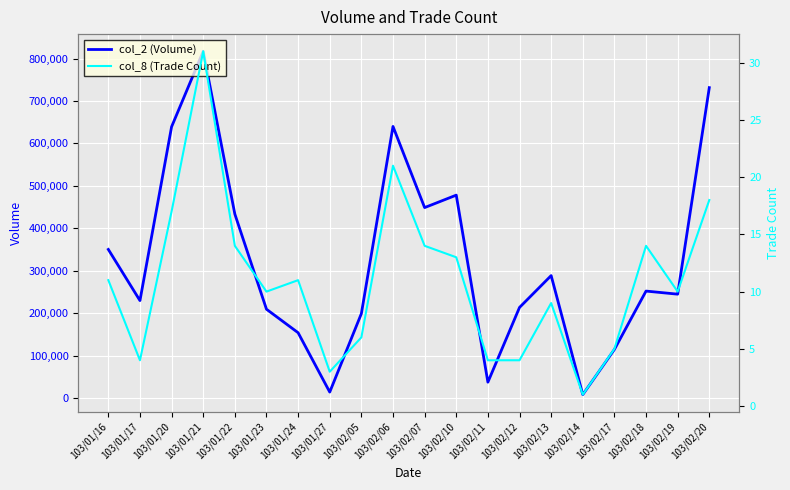

What is the label of the 6th point from the right?

103/02/13